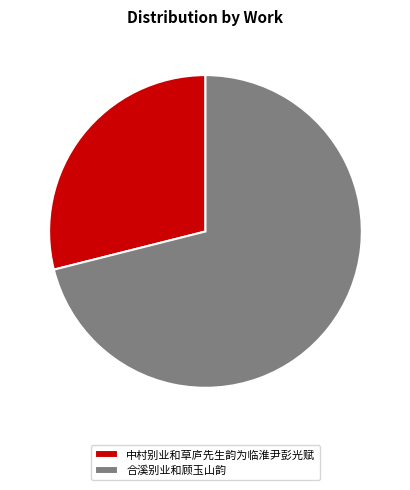

Between 中村别业和草庐先生韵为临淮尹彭光赋 and 合溪别业和顾玉山韵, which is larger?

合溪别业和顾玉山韵